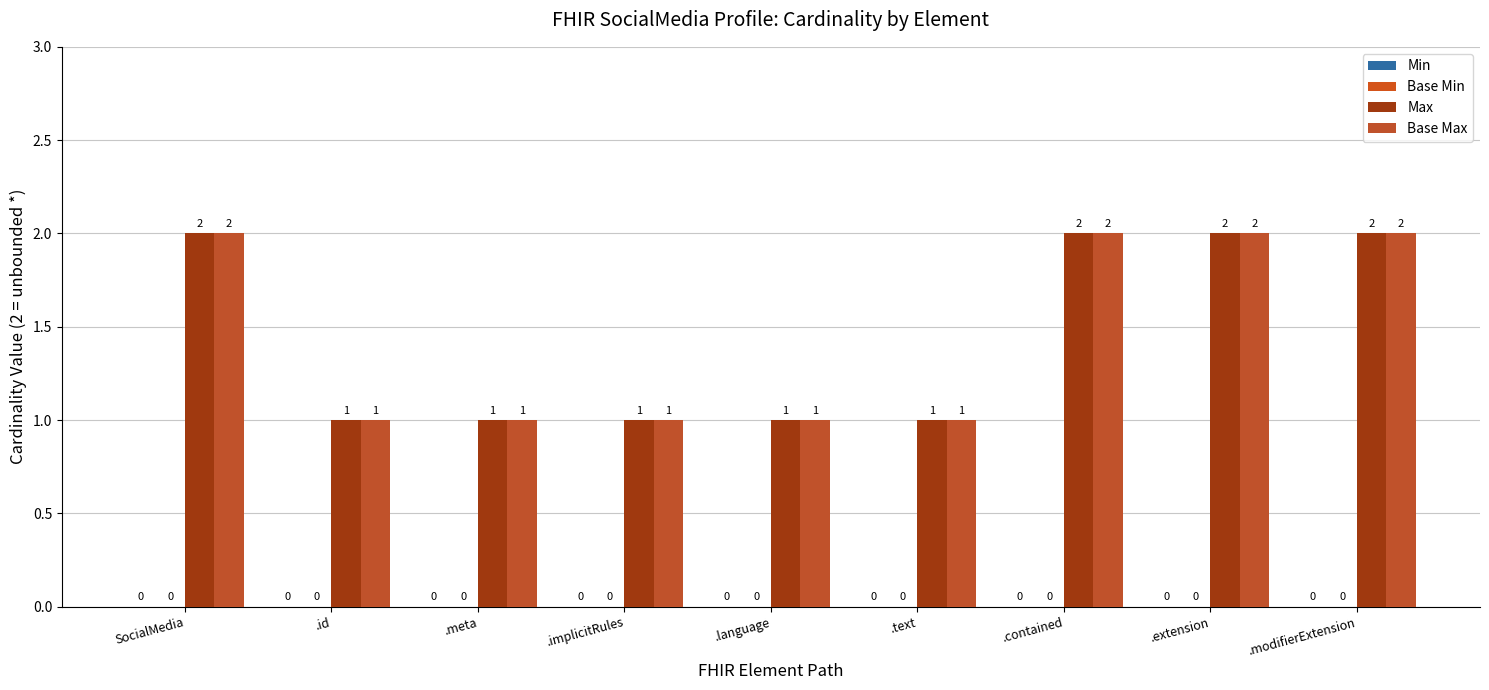

Reading right to left, extract all data points from this chart.

Min: 0	0	0	0	0	0	0	0	0
Base Min: 0	0	0	0	0	0	0	0	0
Max: 2	2	2	1	1	1	1	1	2
Base Max: 2	2	2	1	1	1	1	1	2